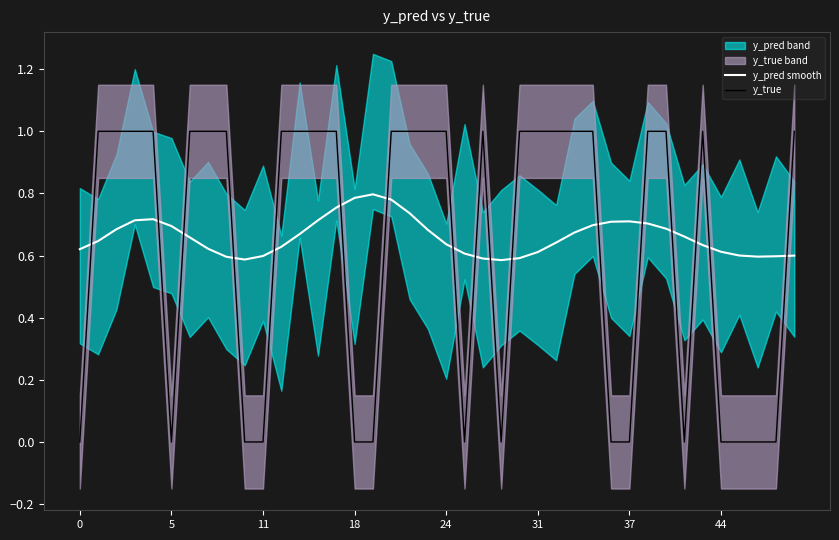

Is it true that y_true equals 1.0 at 31?

True